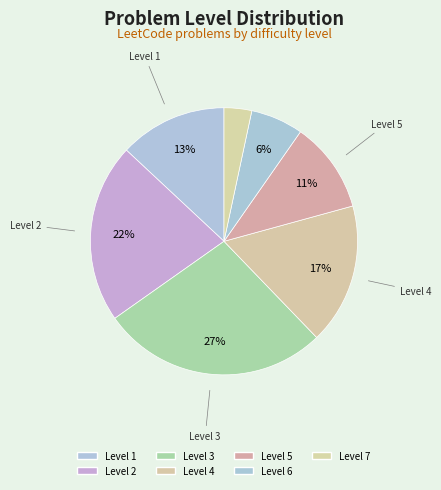

Count the number of slices in the pie.

7